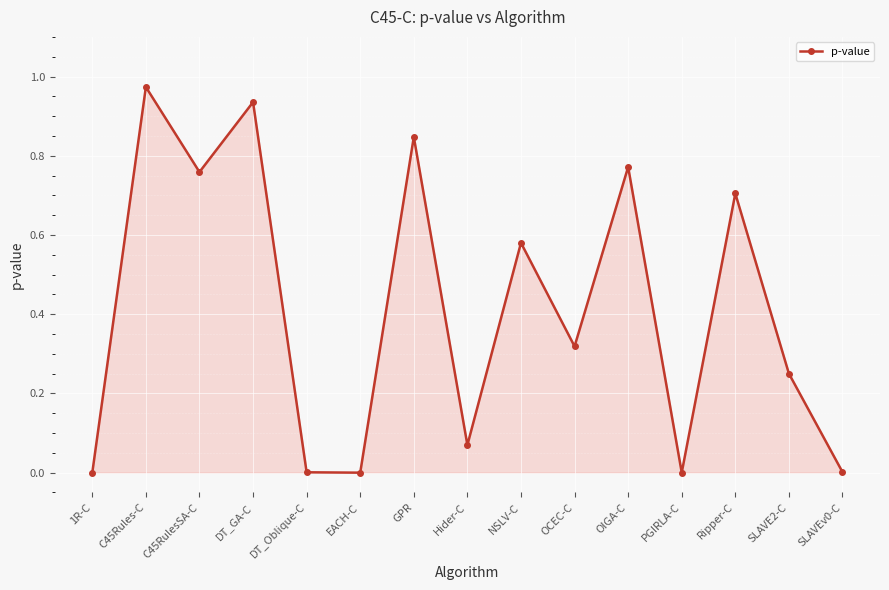

Which category has the highest value across all series?

C45Rules-C